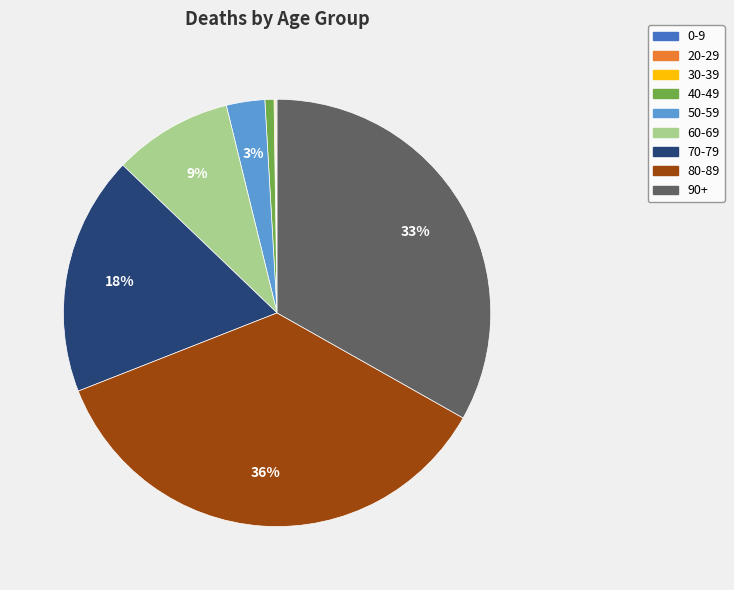

Which category has the biggest portion of the pie?

80-89